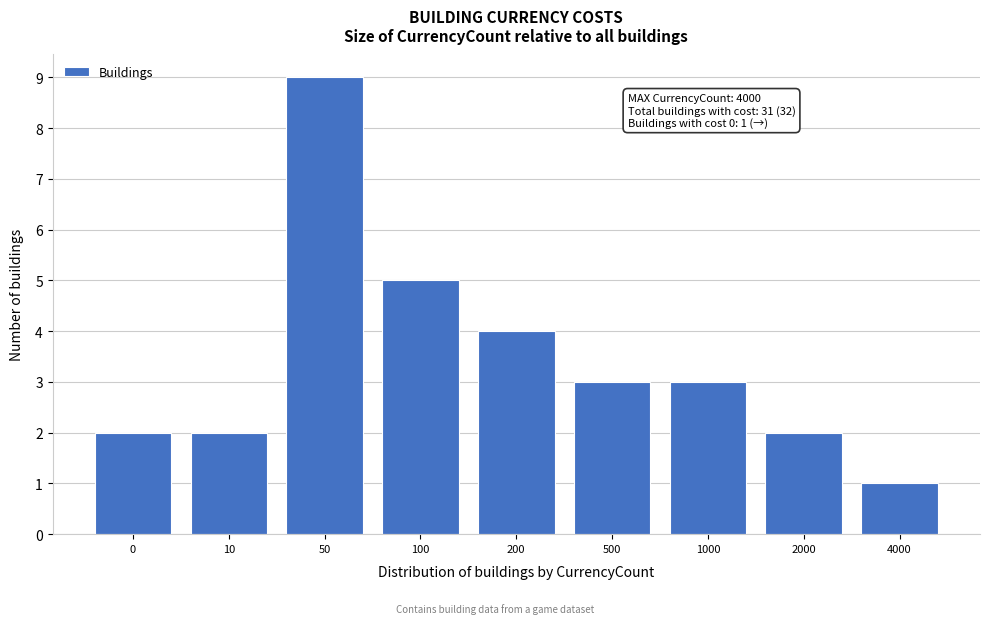

Reading right to left, extract all data points from this chart.

4000=1	2000=2	1000=3	500=3	200=4	100=5	50=9	10=2	0=2